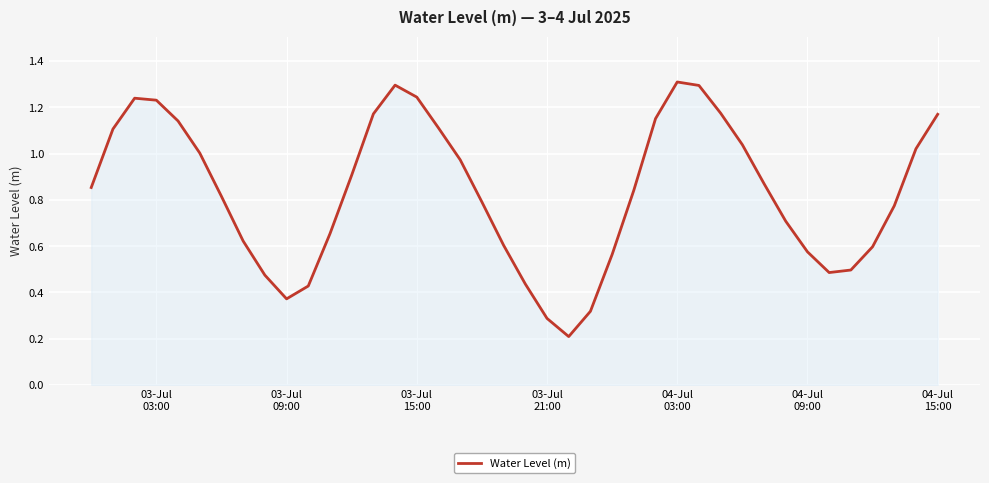

What is the greatest value displayed?

1.3